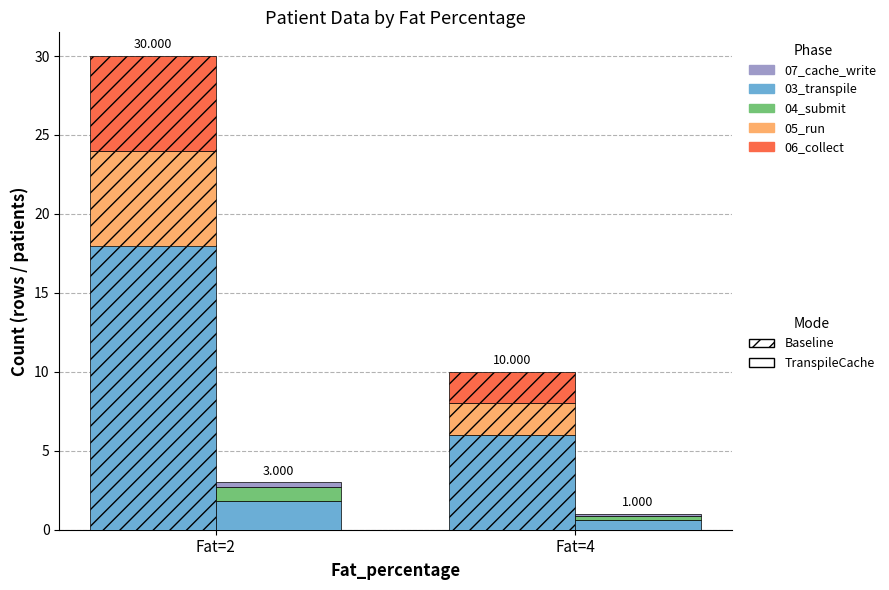

Reading left to right, list all the values displayed in this chart.

03_transpile: 18.0	6.0
05_run: 6.0	2.0
06_collect: 6.0	2.0
03_transpile_cache: 1.8	0.6
04_submit: 0.9	0.3
07_cache_write: 0.3	0.1